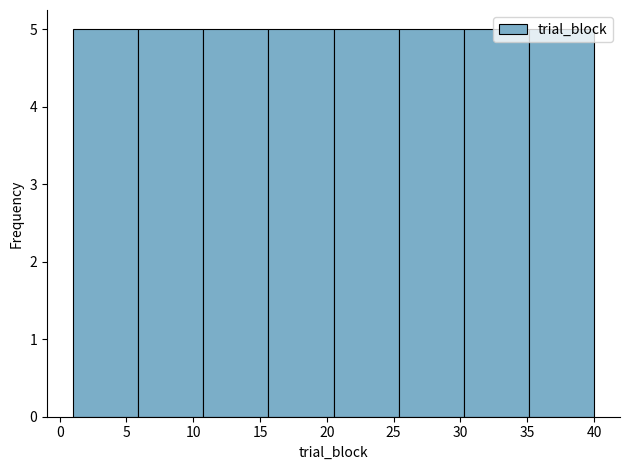

Reading left to right, transcribe this chart: for each bar, give the range it covers on the x-axis and its height. Neither the bar edges nor the heights are printed on the chart, so give them approximately, as read against the axes.

1.0 to 6.0: 5
6.0 to 11.0: 5
11.0 to 15.5: 5
15.5 to 20.5: 5
20.5 to 25.5: 5
25.5 to 30.5: 5
30.5 to 35.0: 5
35.0 to 40.0: 5